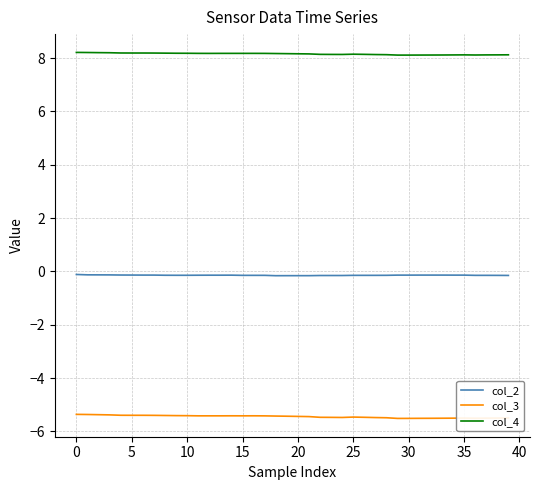

True or false: col_4 and col_2 intersect in this chart.

False